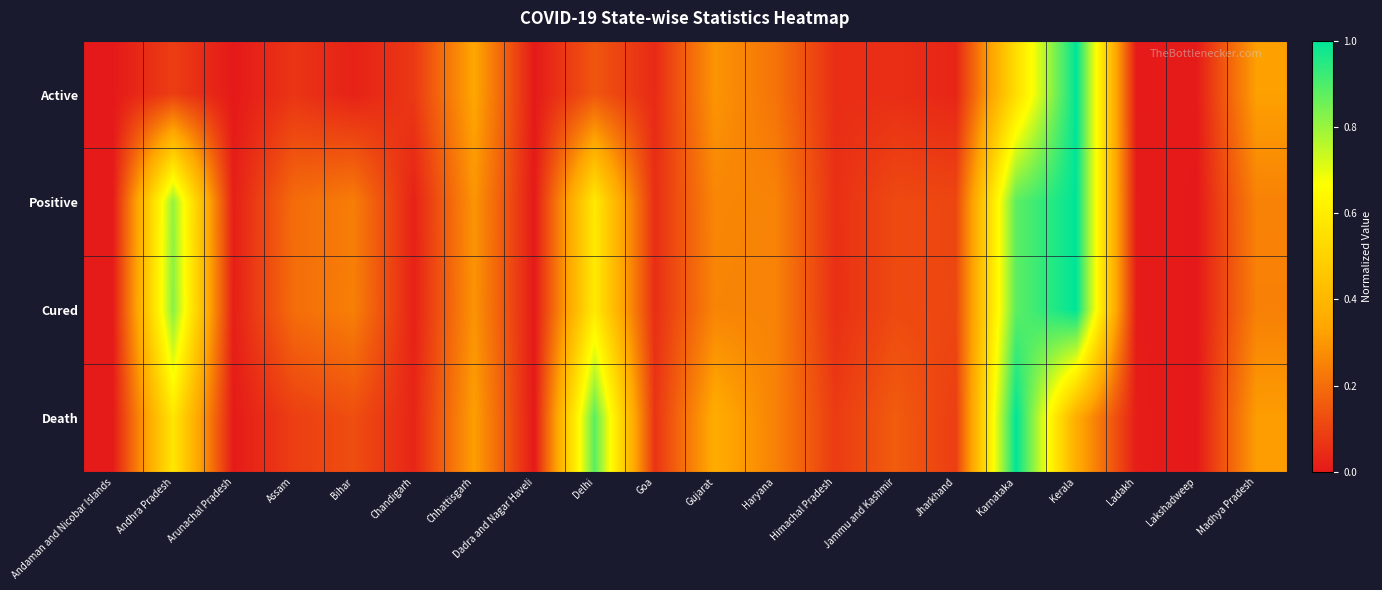

Which has a higher value, Jharkhand or Kerala?

Kerala